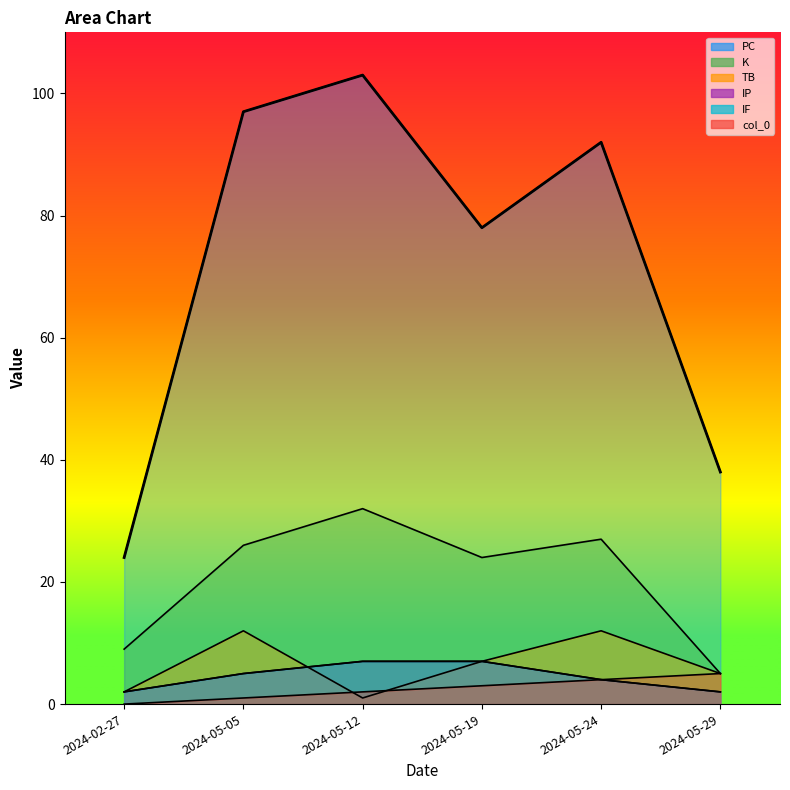

What is the label of the 2nd point from the left?

2024-05-05